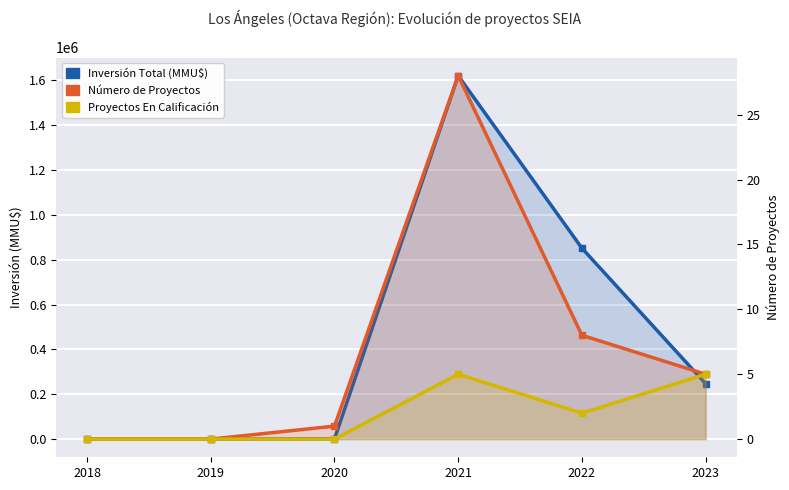

True or false: Inversión Total (MMU$) and Proyectos En Calificación cross at least once.

False